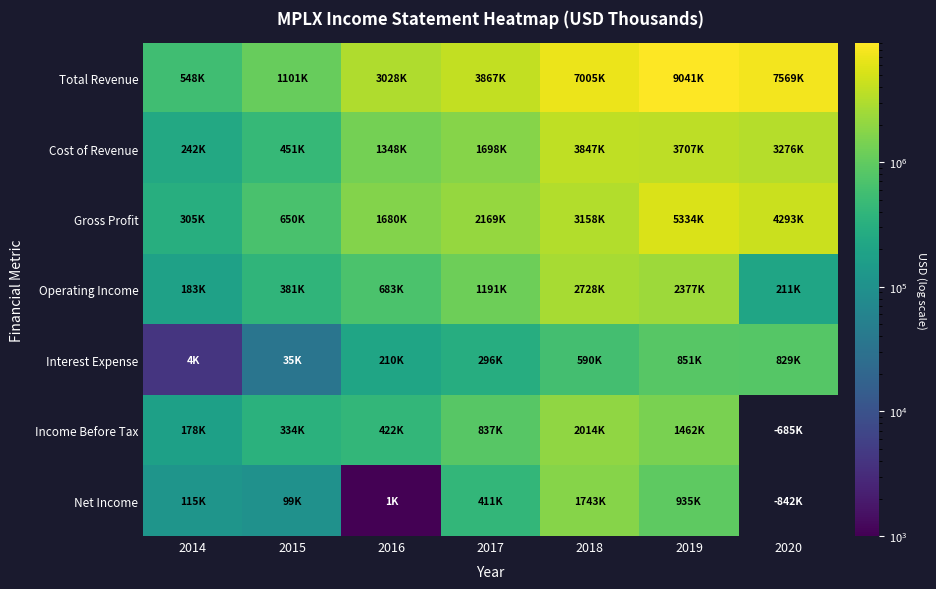

Where does the Cost of Revenue series first go above 1698000?

2018